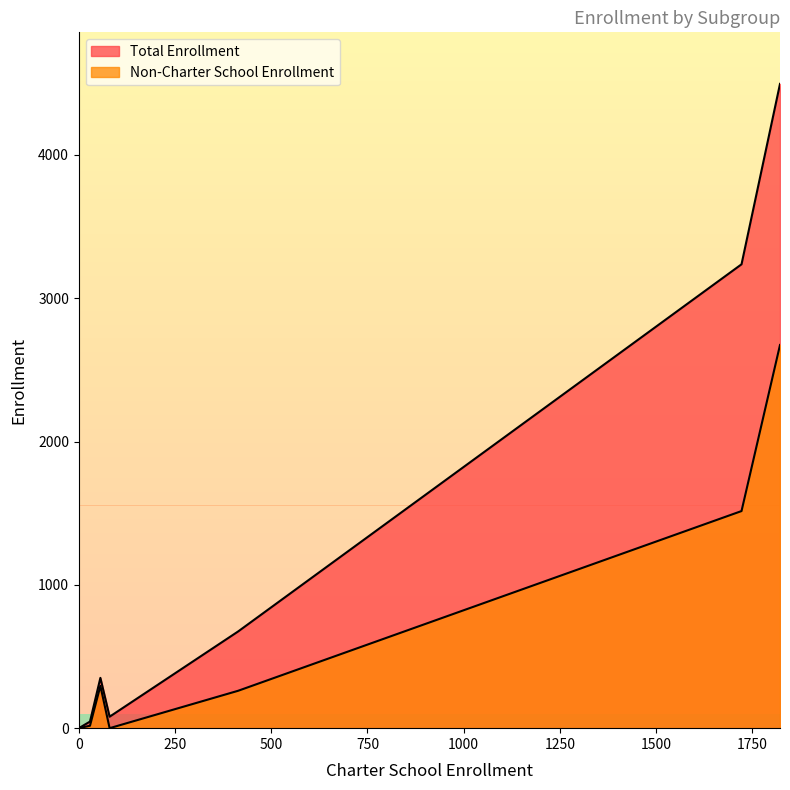

Does the chart display data point markers on the line(s)?

No